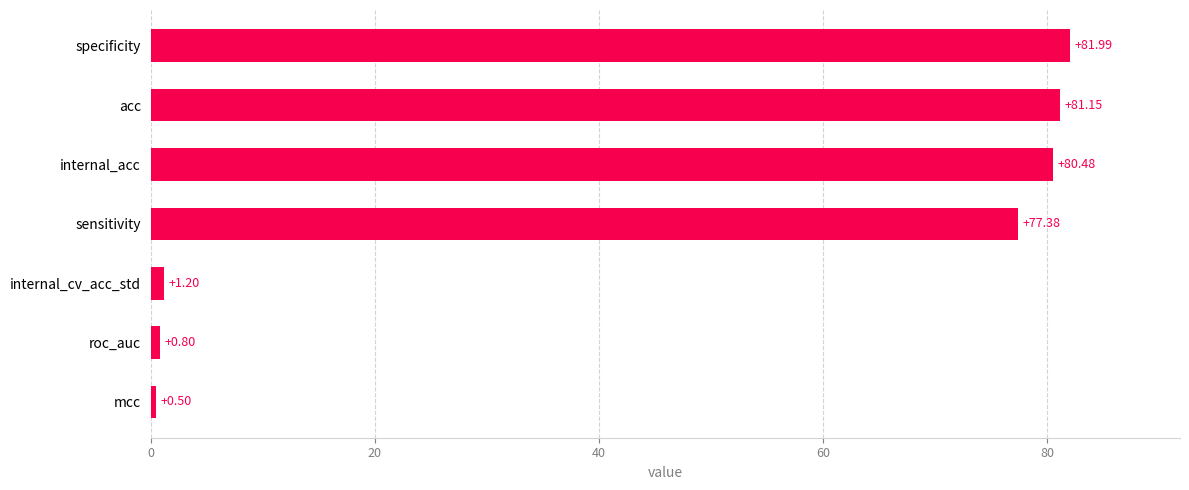

At which label is the value closest to 41?

sensitivity